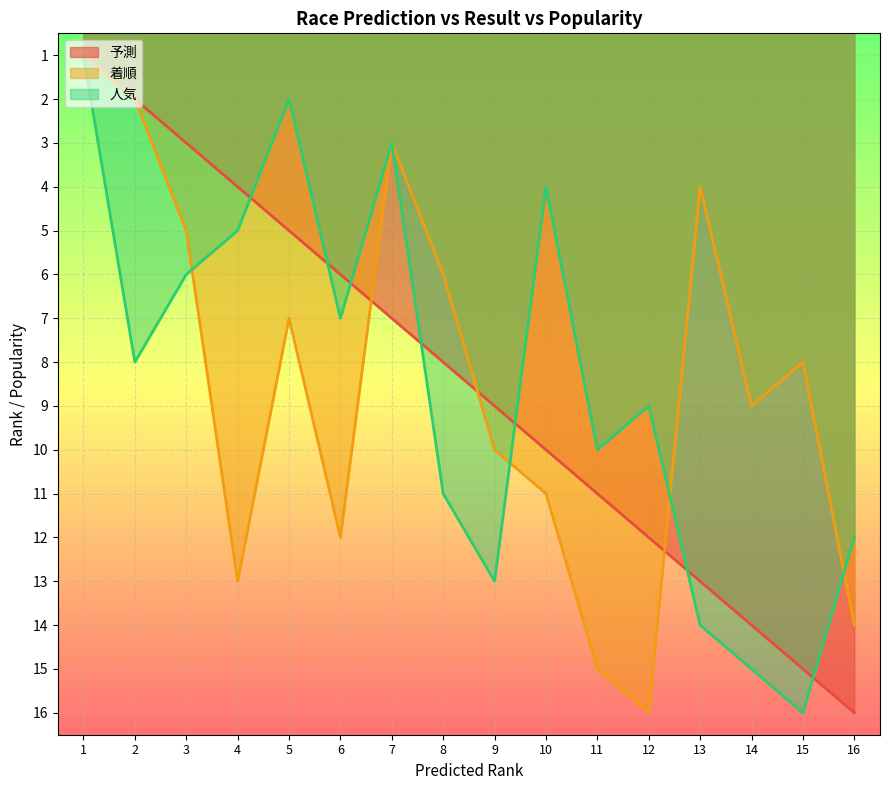

Is it true that 予測 equals 1 at 1?

True